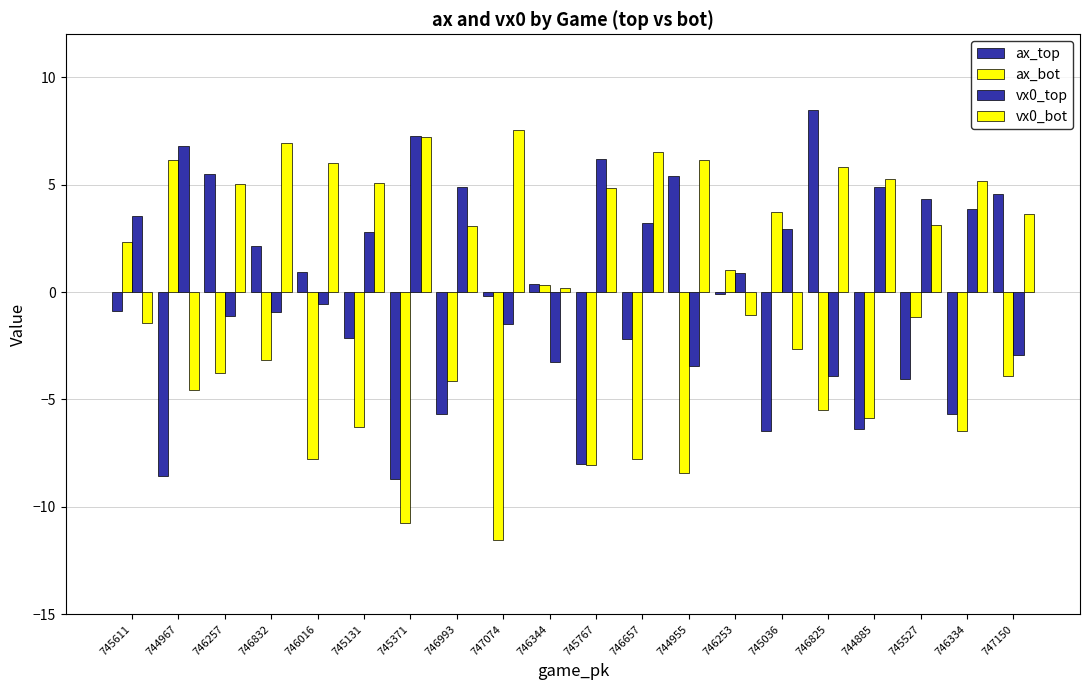

What is the difference between the vx0_bot values at 746253 and 745611?

0.3